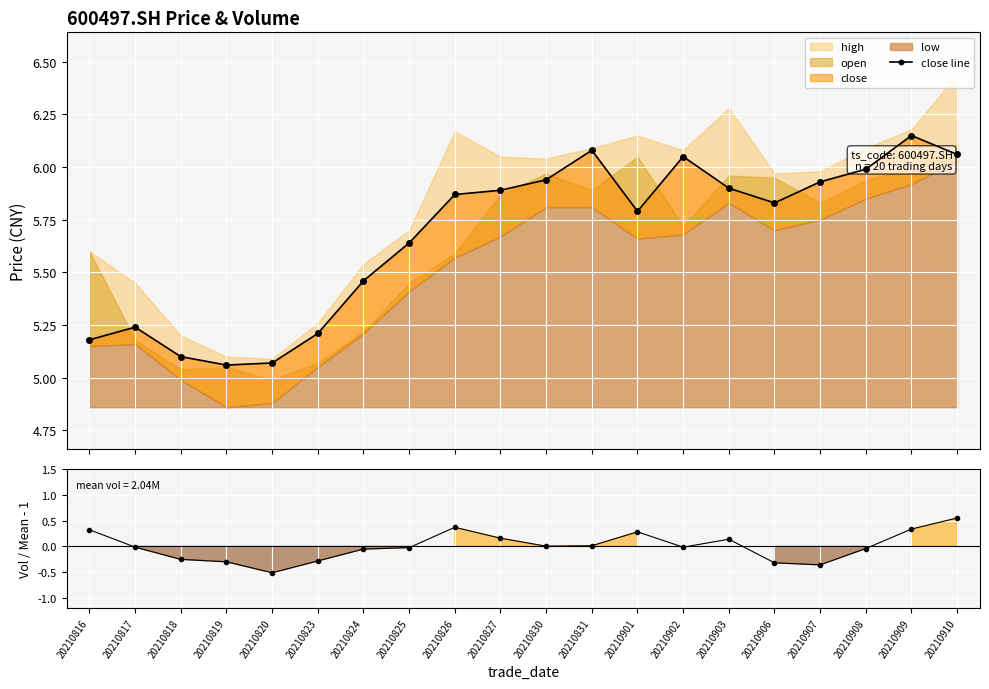

What is the difference between the close line values at 20210819 and 20210910?

1.0